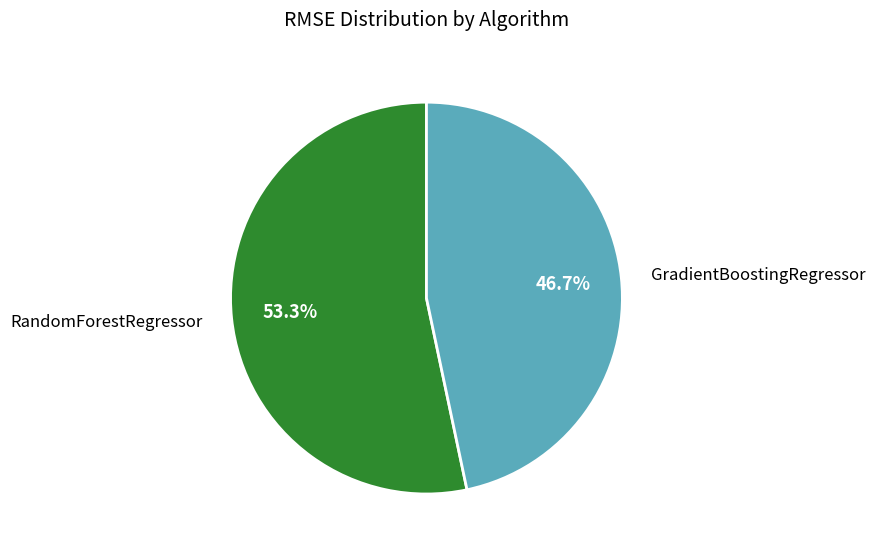

Between GradientBoostingRegressor and RandomForestRegressor, which is larger?

RandomForestRegressor